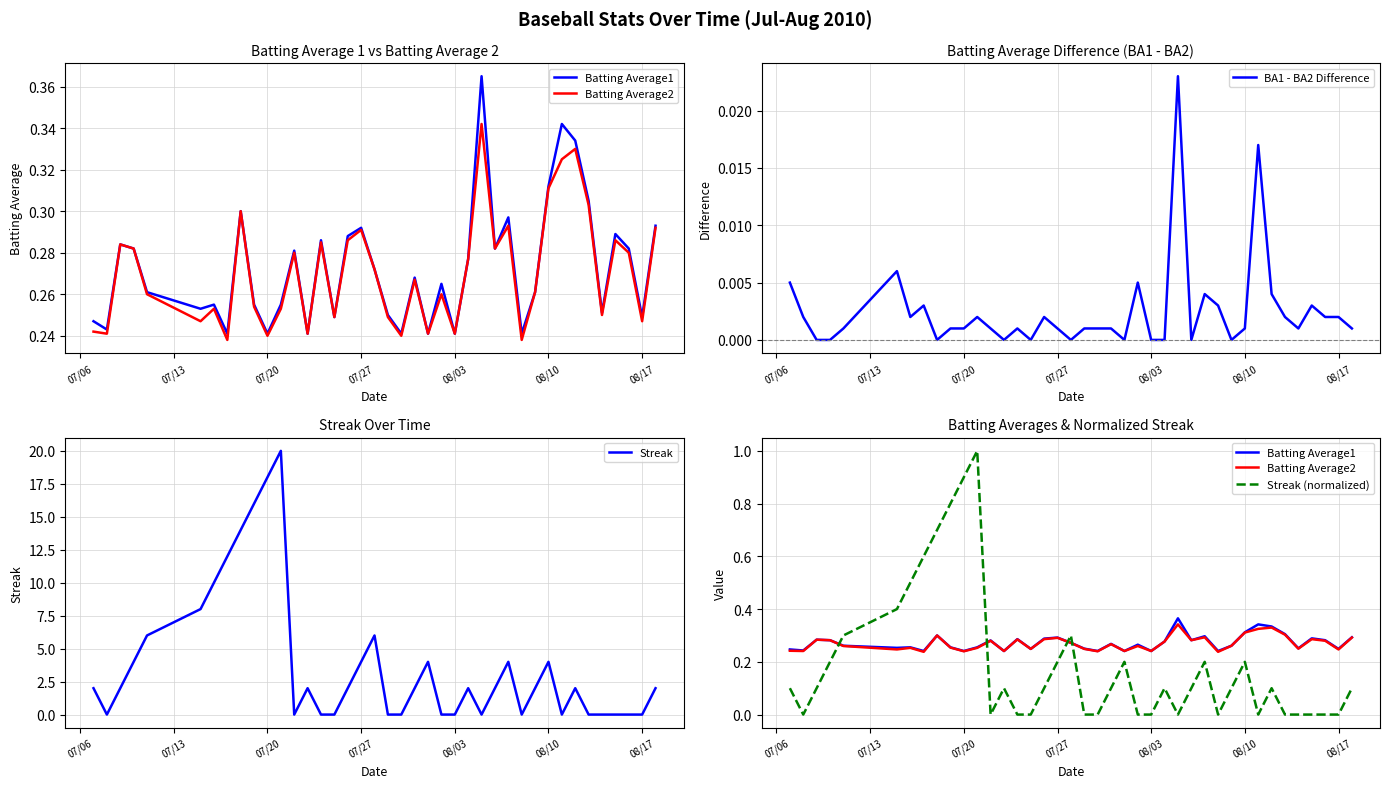

The Batting Average2 series shows 0.4 at 23. True or false?

False